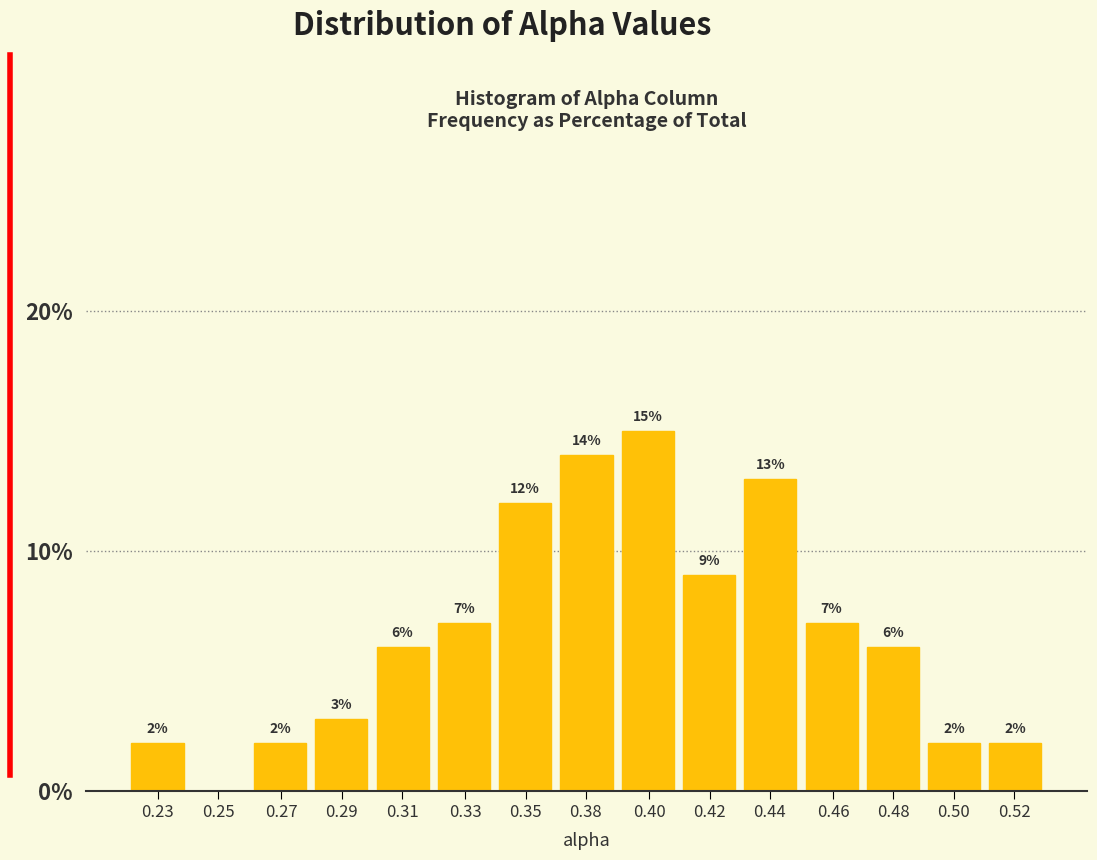

Reading left to right, list all the values displayed in this chart.

0.23=2.0	0.25=0.0	0.27=2.0	0.29=3.0	0.31=6.0	0.33=7.0	0.35=12.0	0.38=14.0	0.40=15.0	0.42=9.0	0.44=13.0	0.46=7.0	0.48=6.0	0.50=2.0	0.52=2.0